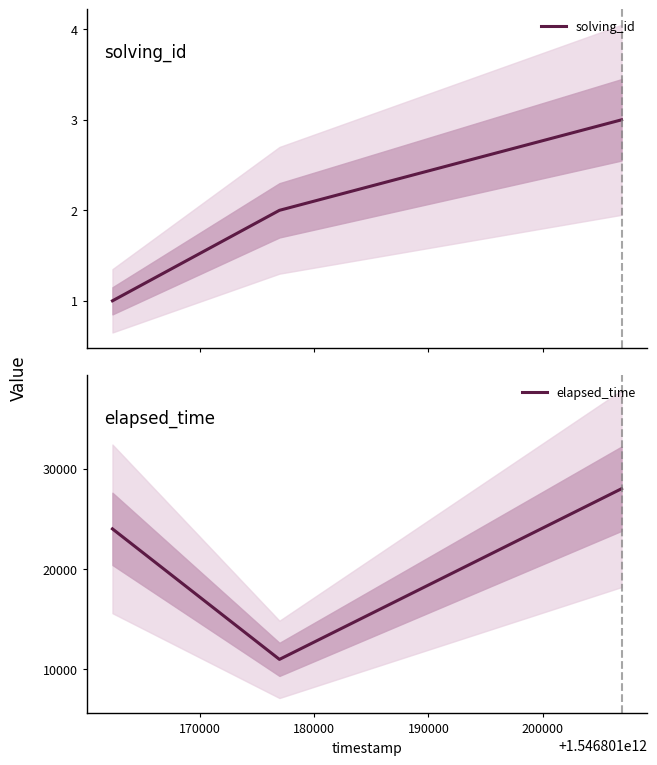

How many lines are shown in the chart?

2